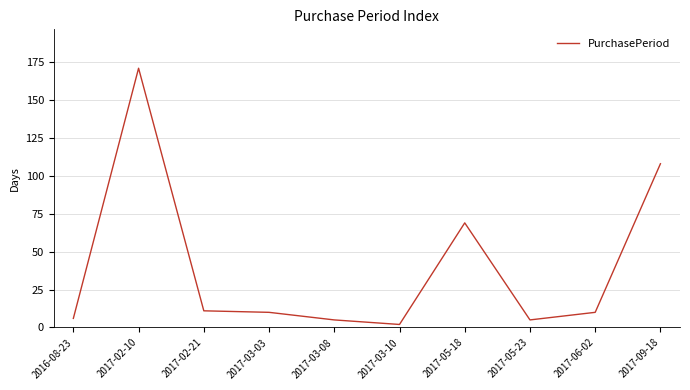

Approximately how many times larger is the value at 2017-03-03 compared to 2017-03-10?

5.0